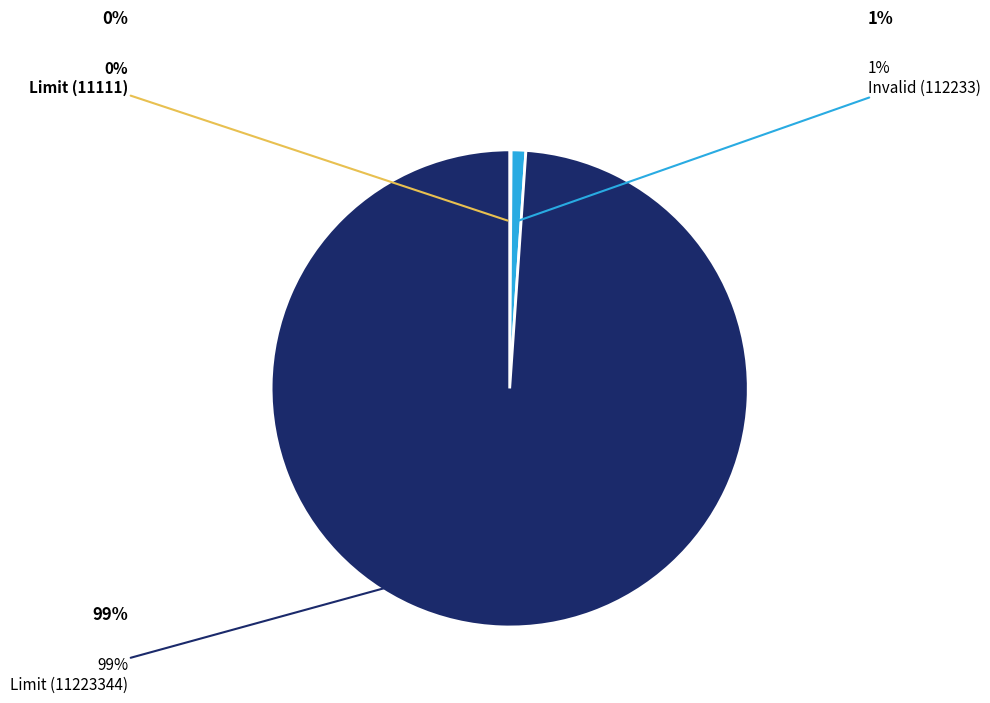

The Invalid (112233) slice represents 11% of the pie. True or false?

False